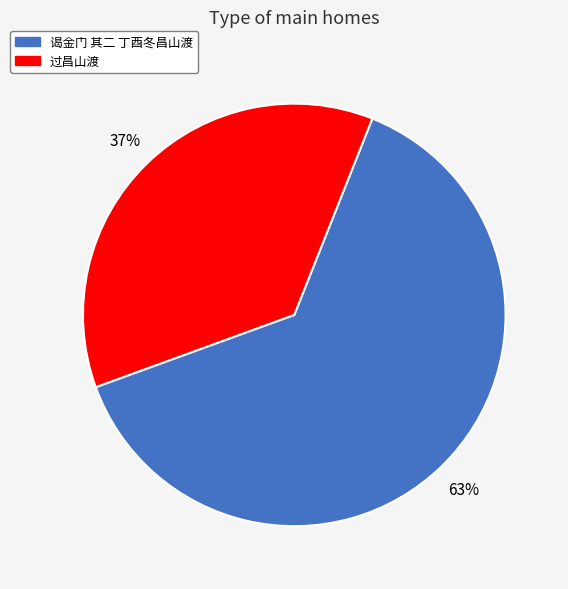

Between 谒金门 其二 丁酉冬昌山渡 and 过昌山渡, which is larger?

谒金门 其二 丁酉冬昌山渡